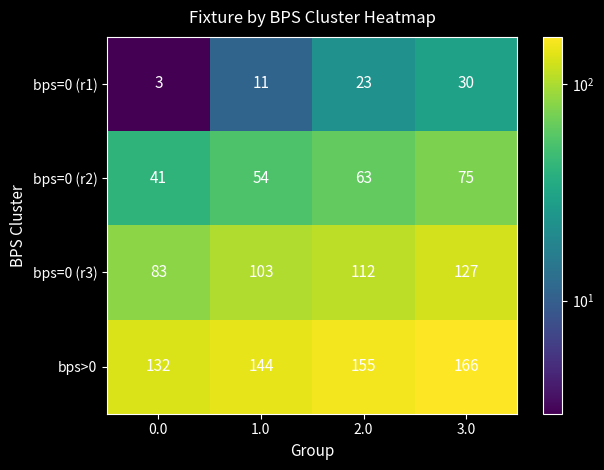

Is it true that bps=0 (r2) equals 54 at 1.0?

True